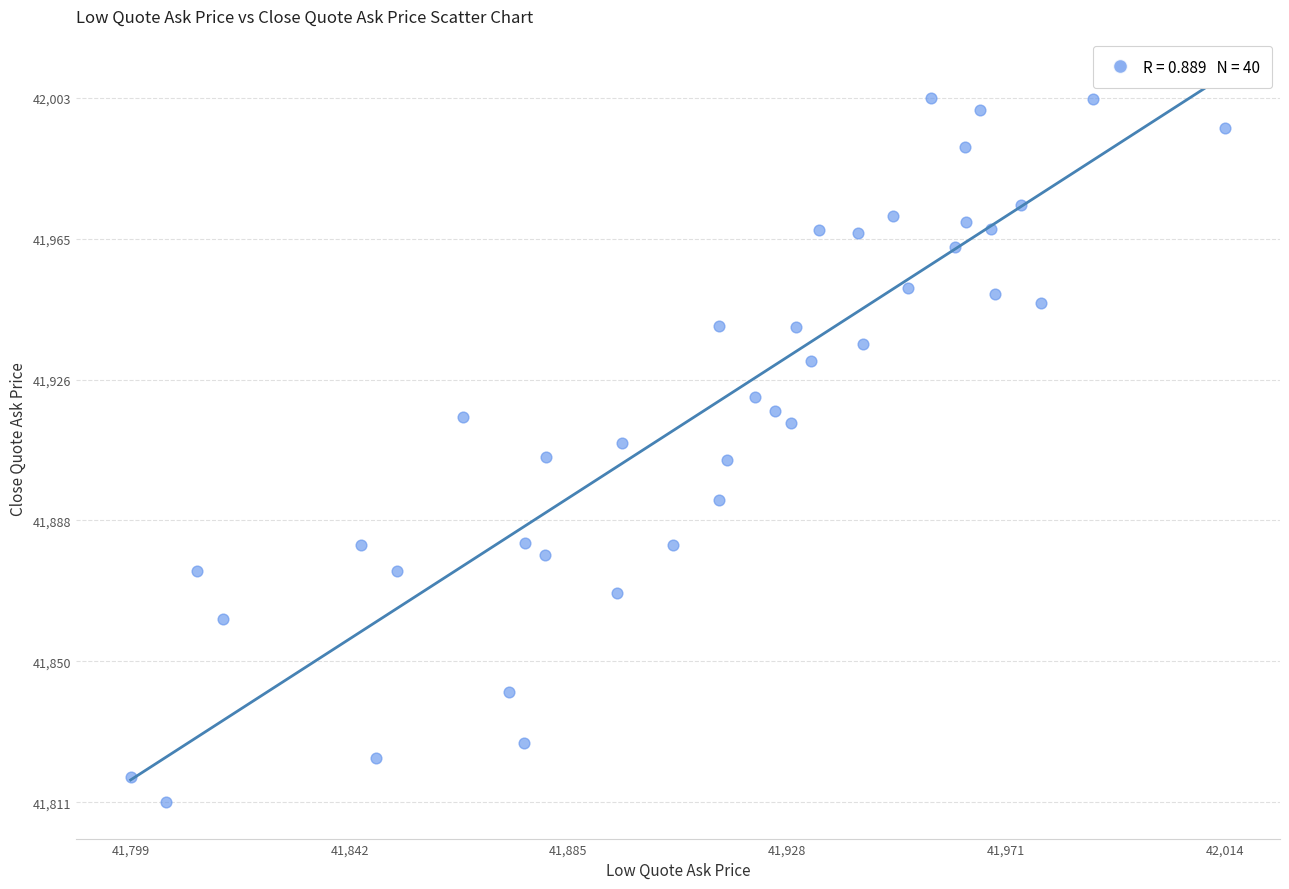

What is the range of Y values (max minus min)?

192.4